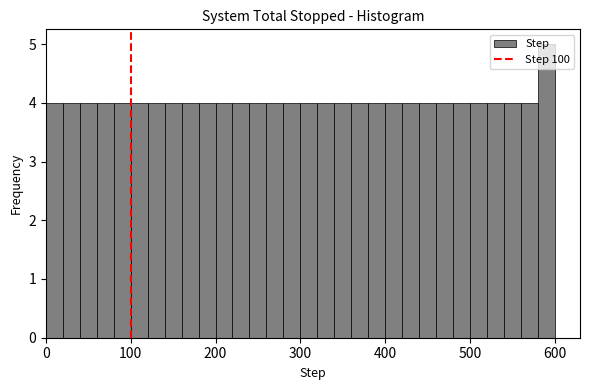

Around what value on the x-axis is the tallest bar? Give the approximate position of its centre, as read against the axis.

590